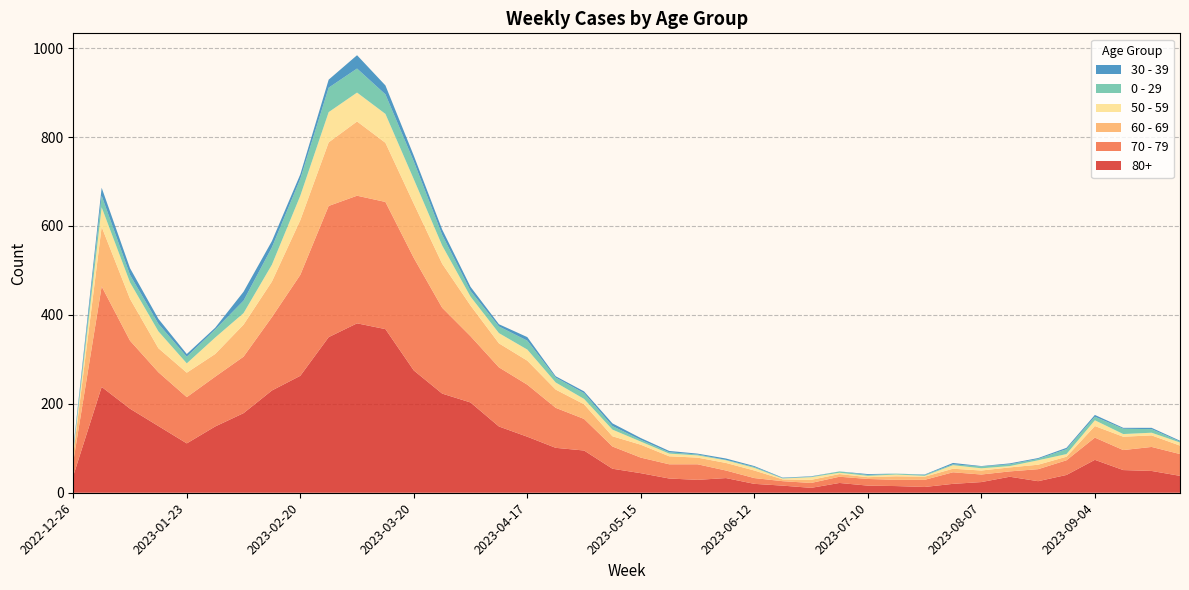

Reading right to left, extract all data points from this chart.

80+: 38	49	51	74	40	26	36	24	20	13	15	16	22	11	16	20	33	29	32	44	54	95	101	126	149	203	223	275	368	381	350	263	230	179	149	111	150	189	238	38
70 - 79: 49	54	45	50	33	27	12	17	26	16	14	15	14	11	10	13	17	35	32	35	50	71	90	117	133	149	193	253	286	287	295	227	165	127	112	104	121	153	226	32
60 - 69: 19	26	30	26	8	10	9	9	8	7	8	4	6	7	4	17	17	15	18	29	23	33	41	54	54	69	99	122	133	167	143	123	80	72	51	55	54	94	134	16
50 - 59: 7	6	6	13	6	10	3	5	8	2	4	3	3	6	2	6	6	5	6	7	15	12	16	25	23	20	41	55	65	65	68	55	38	26	37	21	38	37	44	5
0 - 29: 2	8	12	8	11	3	4	4	2	2	2	2	3	1	1	2	1	2	3	4	8	13	11	20	15	13	24	40	44	54	55	38	39	28	18	15	17	17	26	4
30 - 39: 2	3	2	4	3	2	2	1	3	1	0	2	0	1	1	2	3	2	3	4	6	4	3	8	5	9	12	13	20	30	18	10	14	20	4	6	11	15	18	5